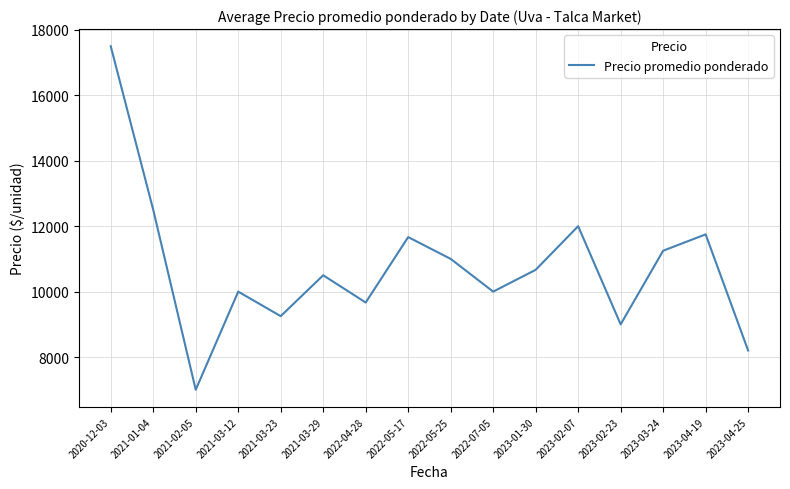

Does the chart have visible grid lines?

Yes